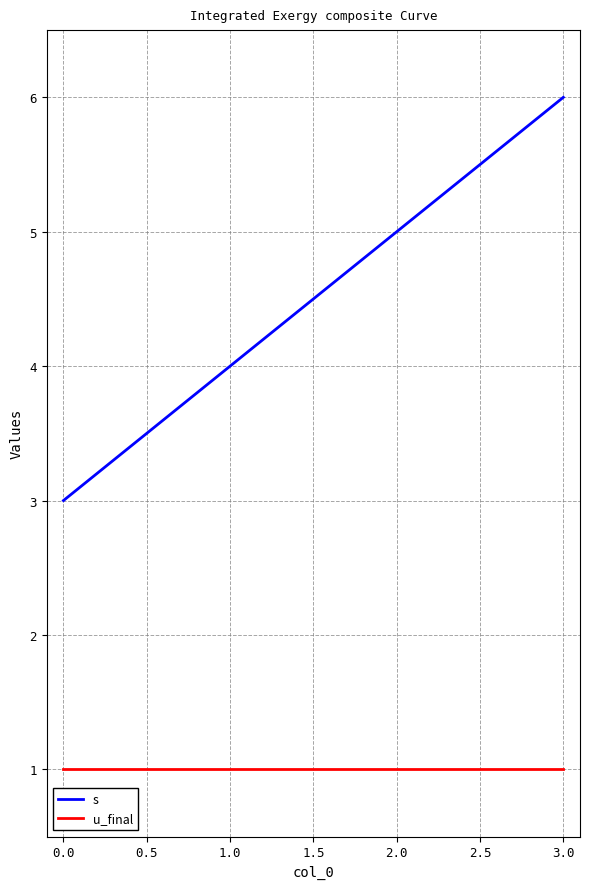

The u_final series shows 2 at 1.0. True or false?

False